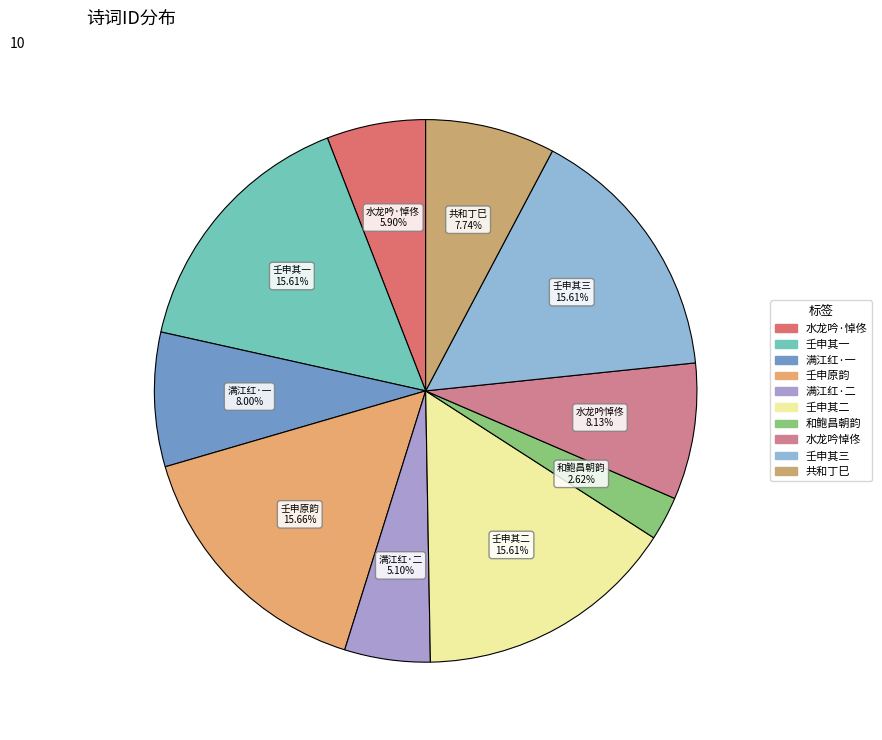

Do 共和丁巳 and 壬申其二 together represent more than half of the pie?

No